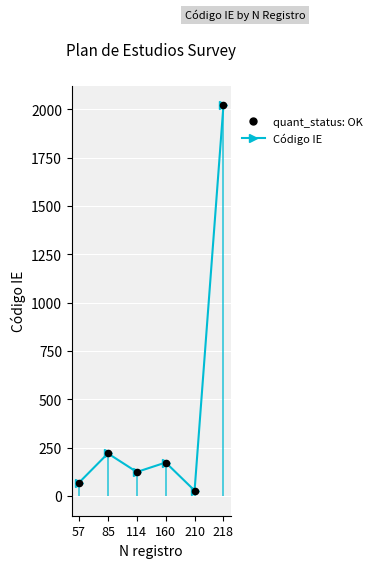

What is the ratio of the value at 57 to the value at 85?

0.3